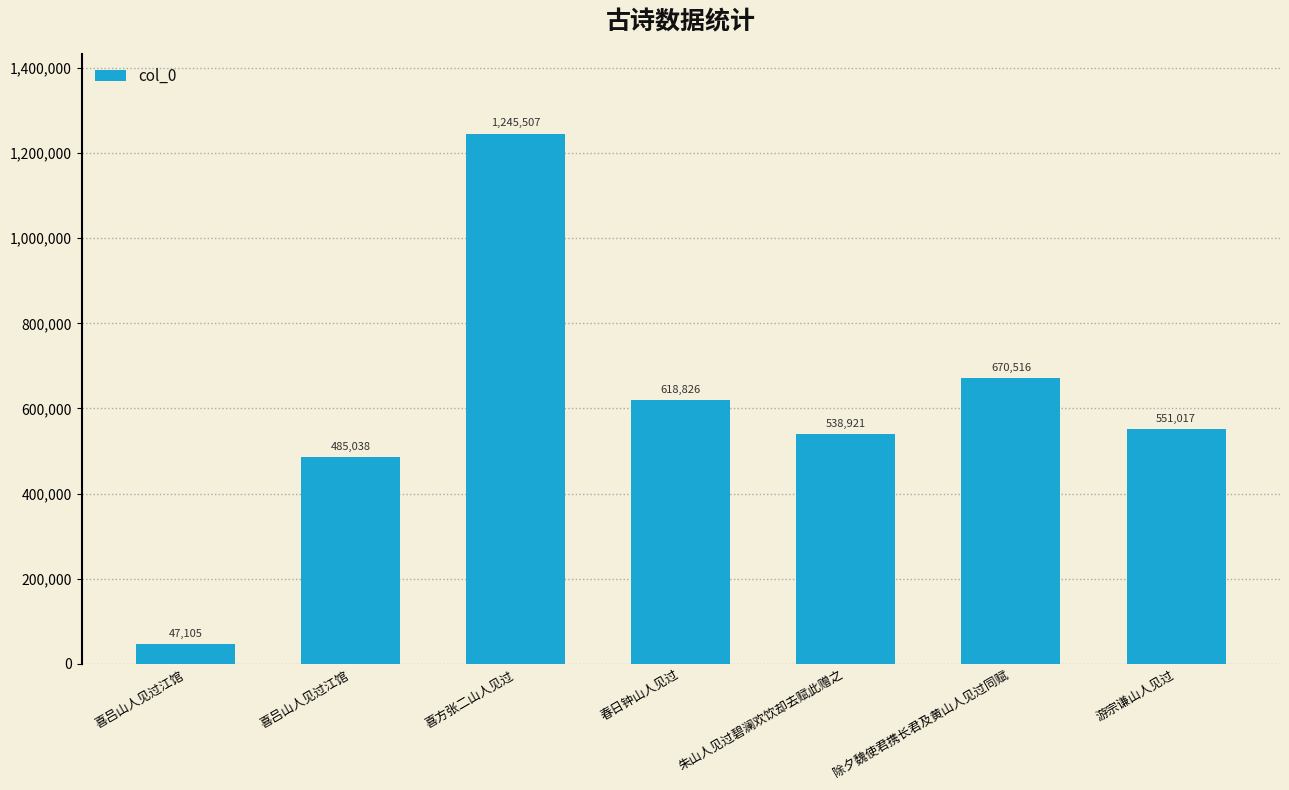

List the labels in order of value, largest first.

喜方张二山人见过, 除夕魏使君携长君及黄山人见过同赋, 春日钟山人见过, 游宗谦山人见过, 朱山人见过碧澜欢饮却去赋此赠之, 喜吕山人见过江馆, 喜吕山人见过江馆